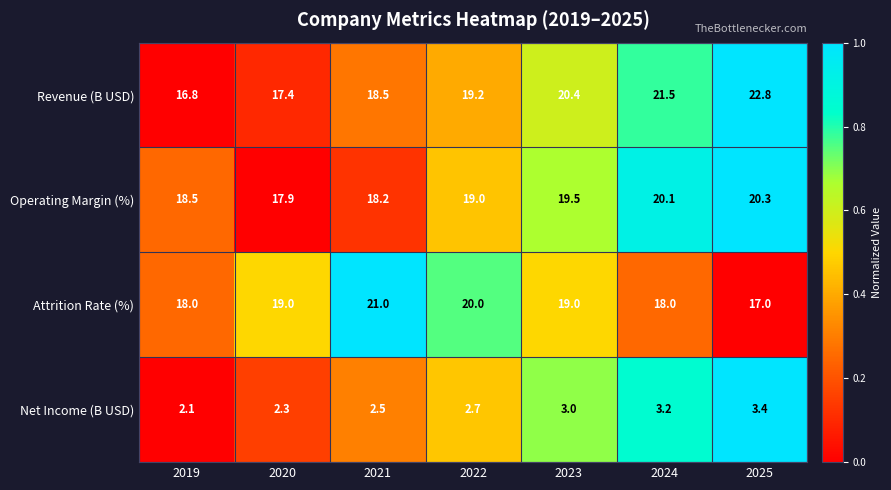

What is the spread (max minus min) of values at 2024?

18.3